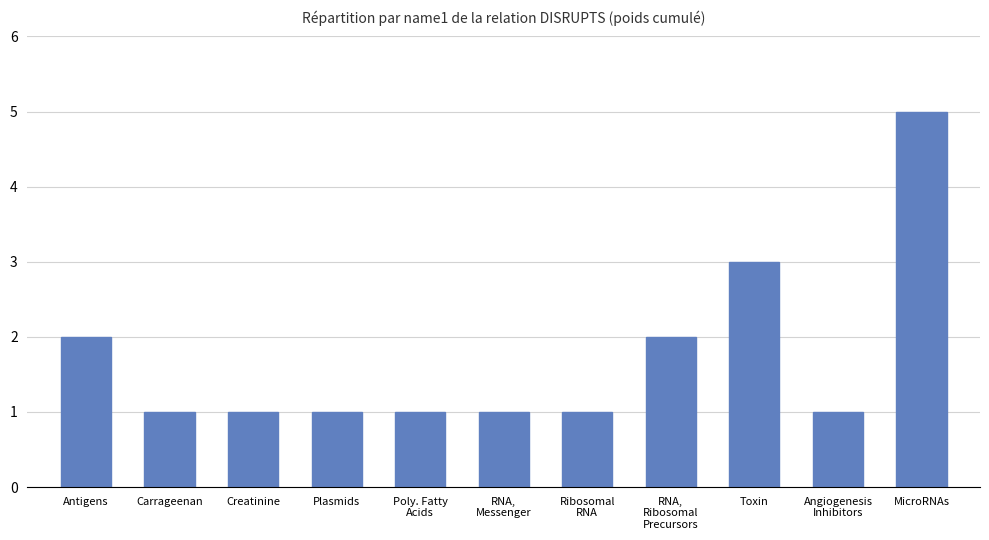

What is the label of the 6th bar from the right?

RNA,
Messenger